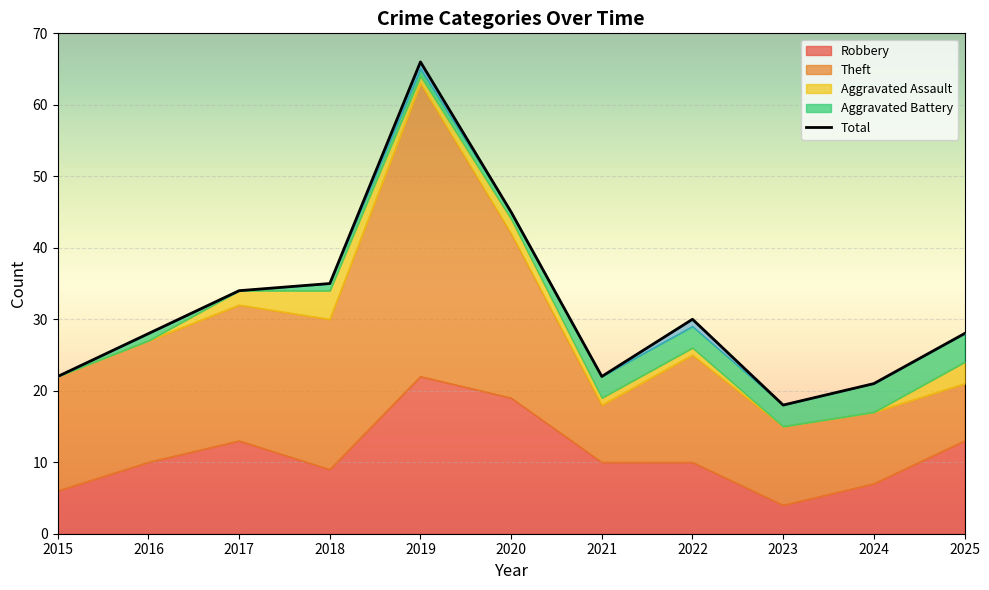

True or false: Theft and Aggravated Battery cross at least once.

False